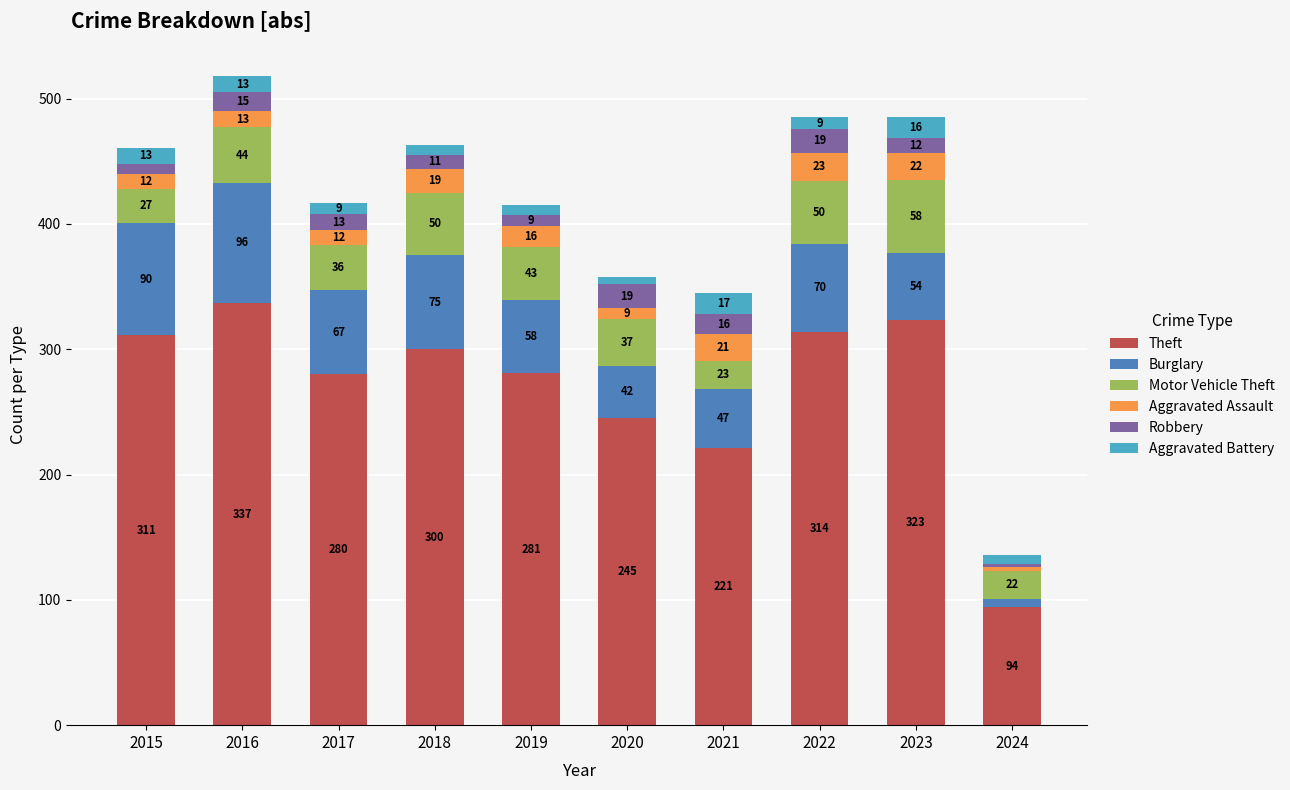

What is the approximate value of Theft at 2017, to the nearest 10?

280